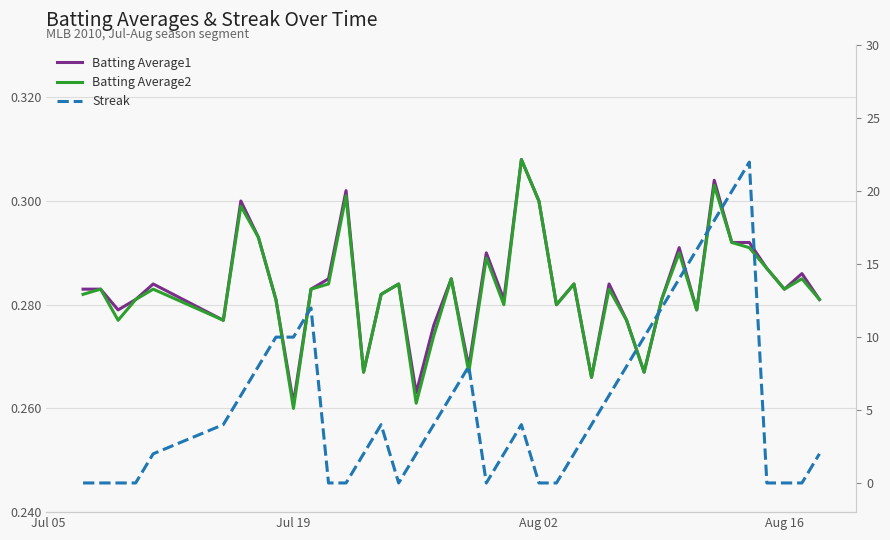

Is the value of Batting Average1 at 5 greater than the value of Batting Average2 at 9?

Yes